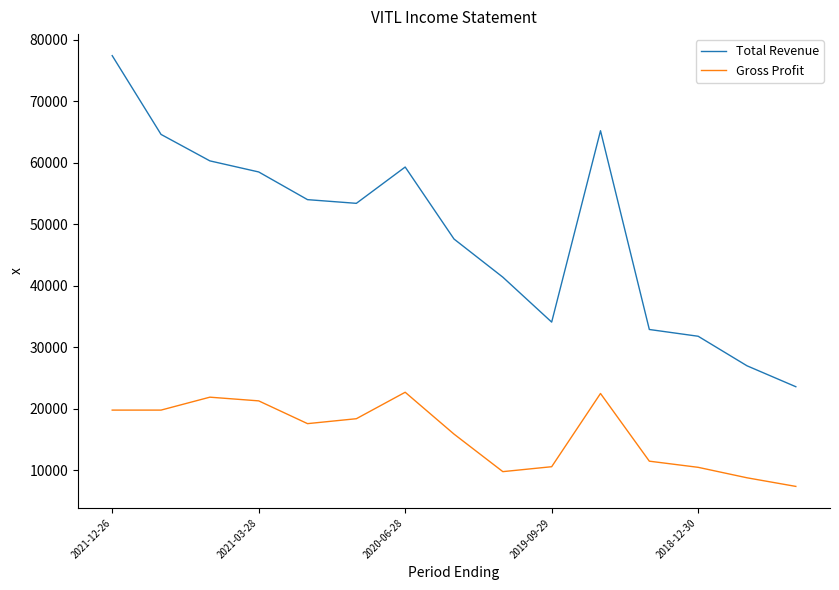

Which series has the largest range (max minus min)?

Total Revenue